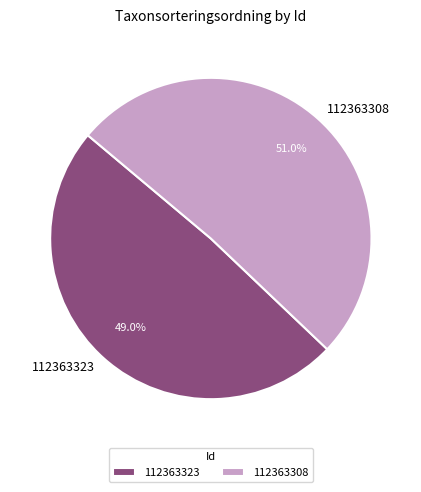

To the nearest percent, what portion does 112363323 represent?

49%